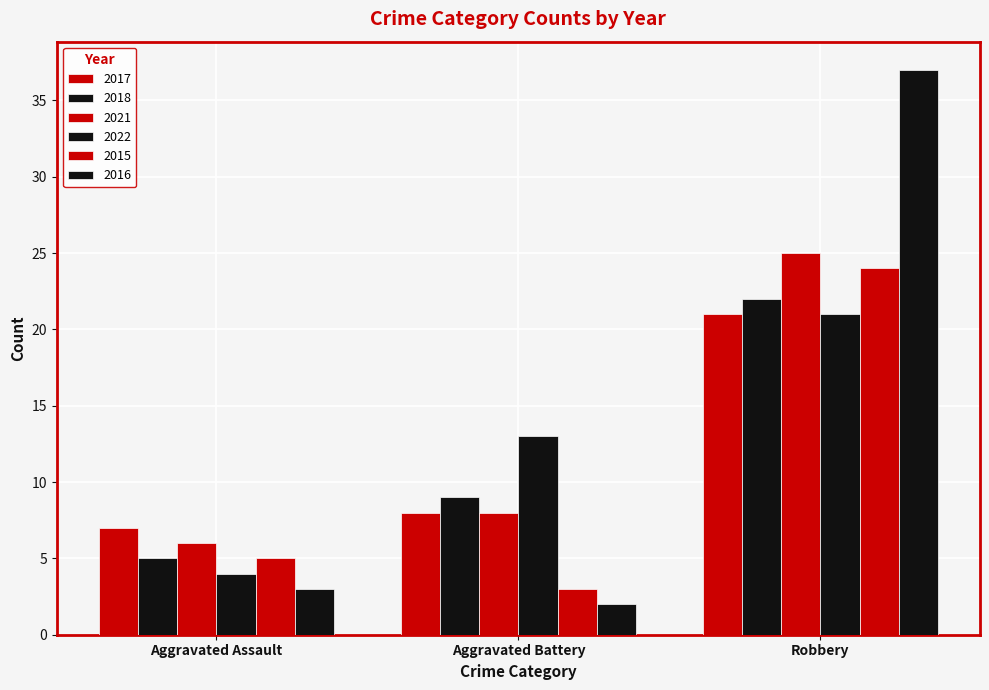

The value of 2017 at Aggravated Assault is 11. True or false?

False